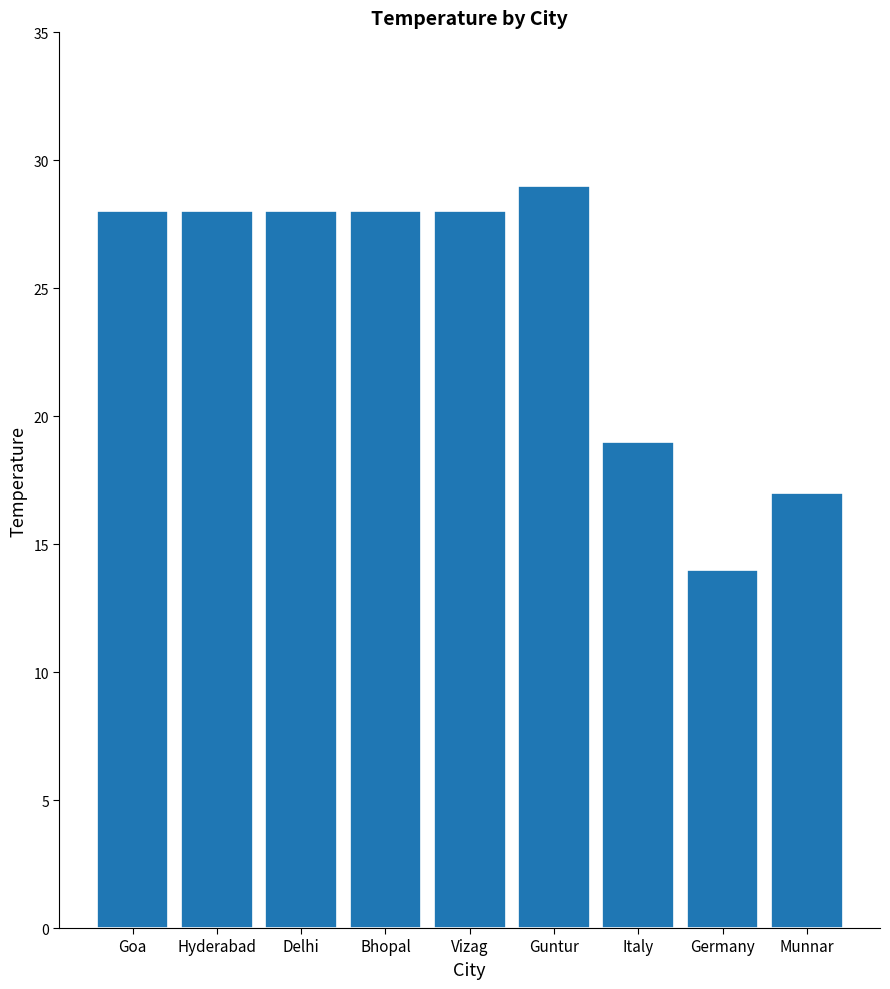

What is the change in value from Goa to Germany?

-14